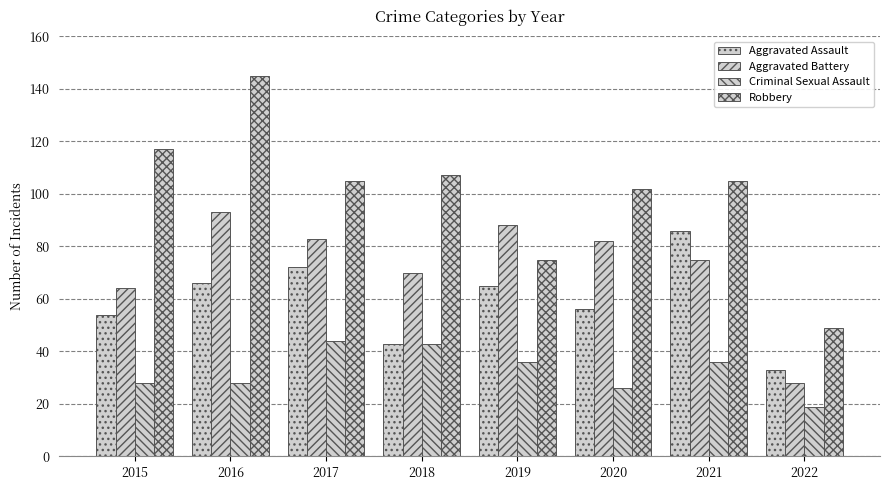

How many data points in Aggravated Assault are less than 65?

4